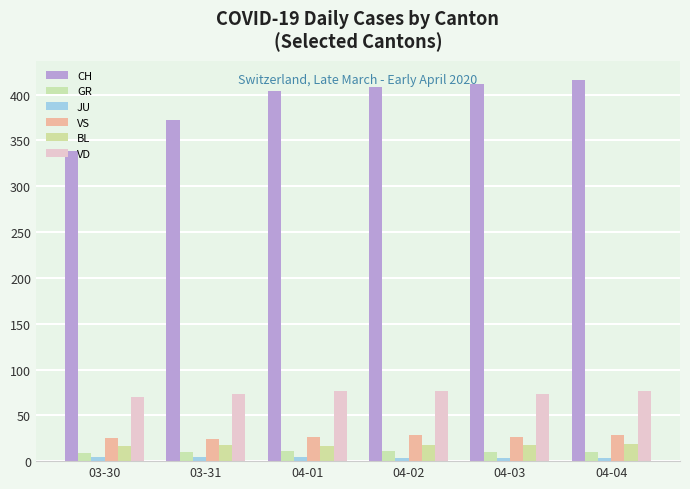

Count the number of data series in this chart.

6